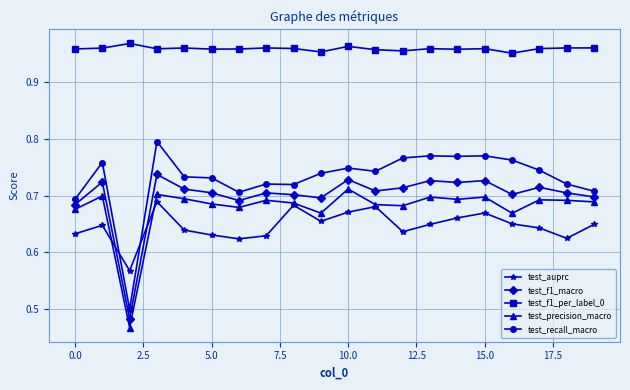

True or false: test_recall_macro has more than 0 interior local peaks.

True